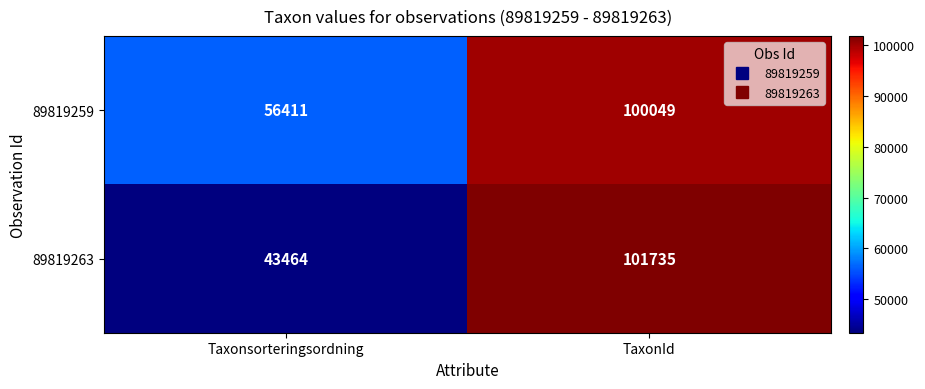

Reading left to right, list all the values displayed in this chart.

89819259: 56411	100049
89819263: 43464	101735